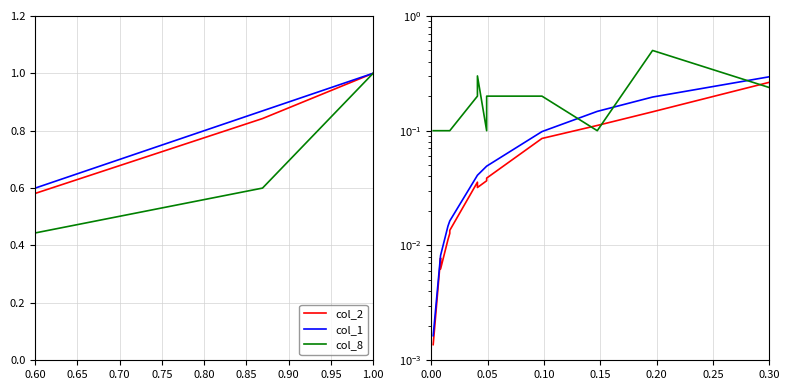

Is it true that col_1 equals 0.1 at 9?

False